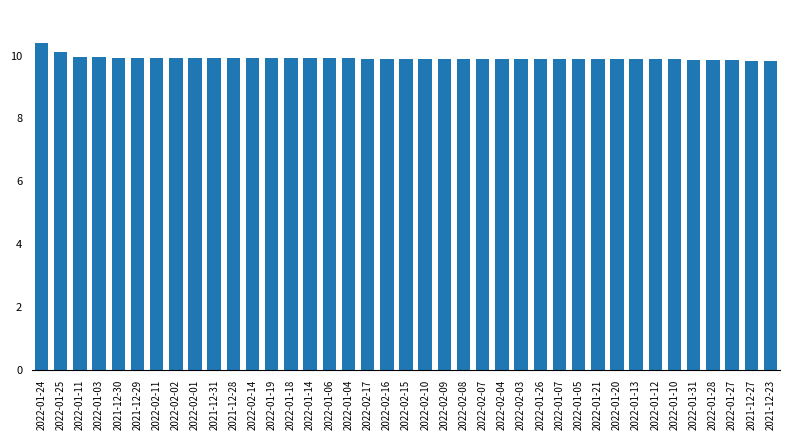

True or false: the data shows 10.1 at 2022-01-25.

True